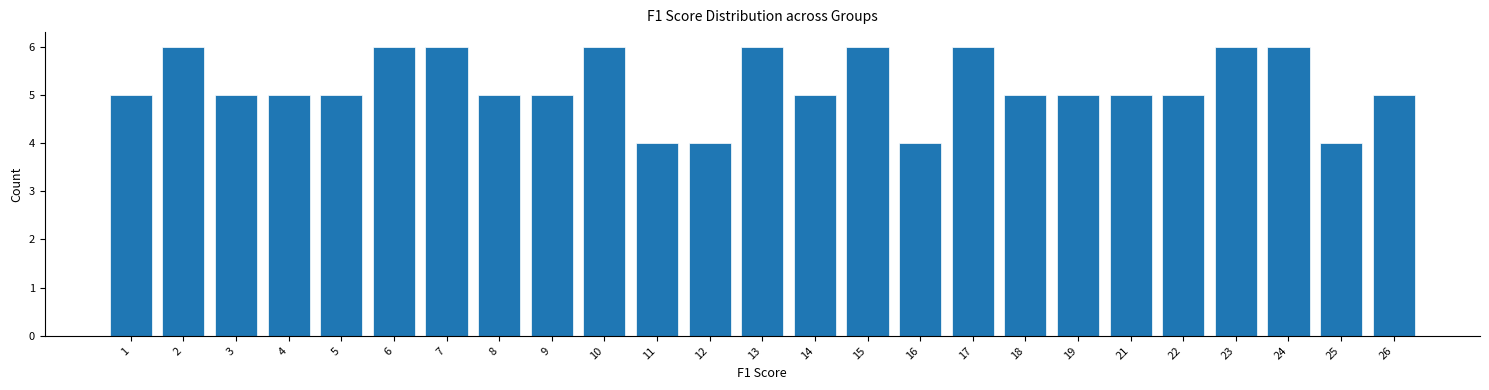

Reading left to right, what are all the values shown in this chart?

5	6	5	5	5	6	6	5	5	6	4	4	6	5	6	4	6	5	5	5	5	6	6	4	5